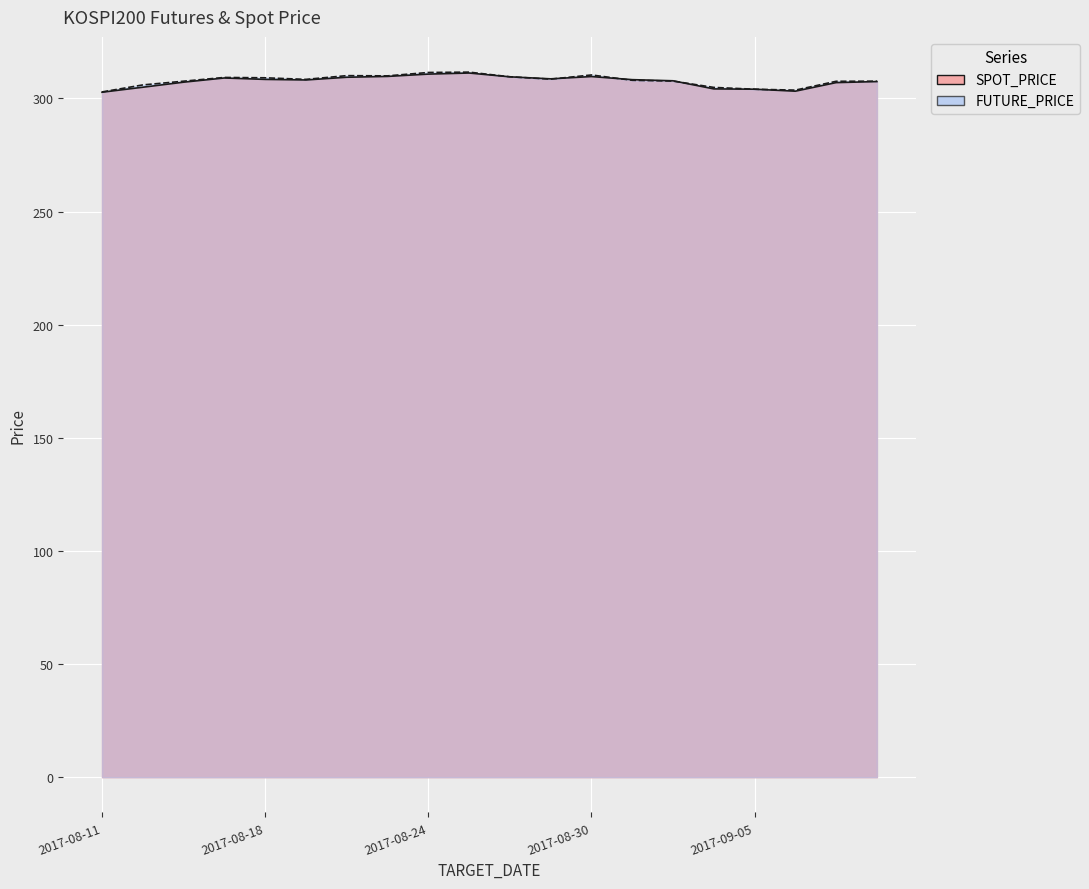

How many lines are shown in the chart?

2